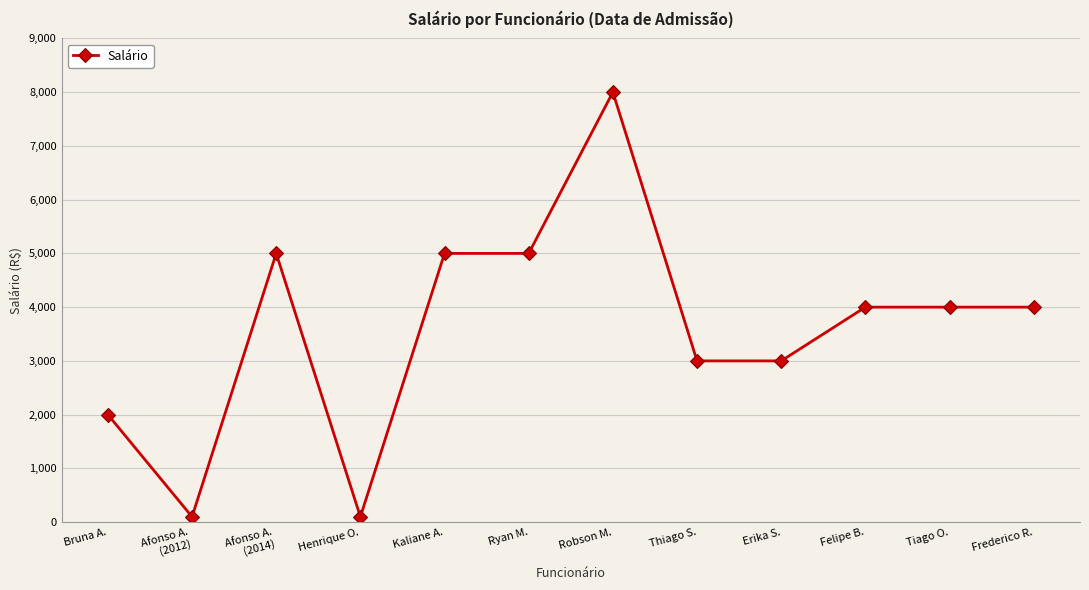

Is it true that the value at Robson M. is 8000?

True